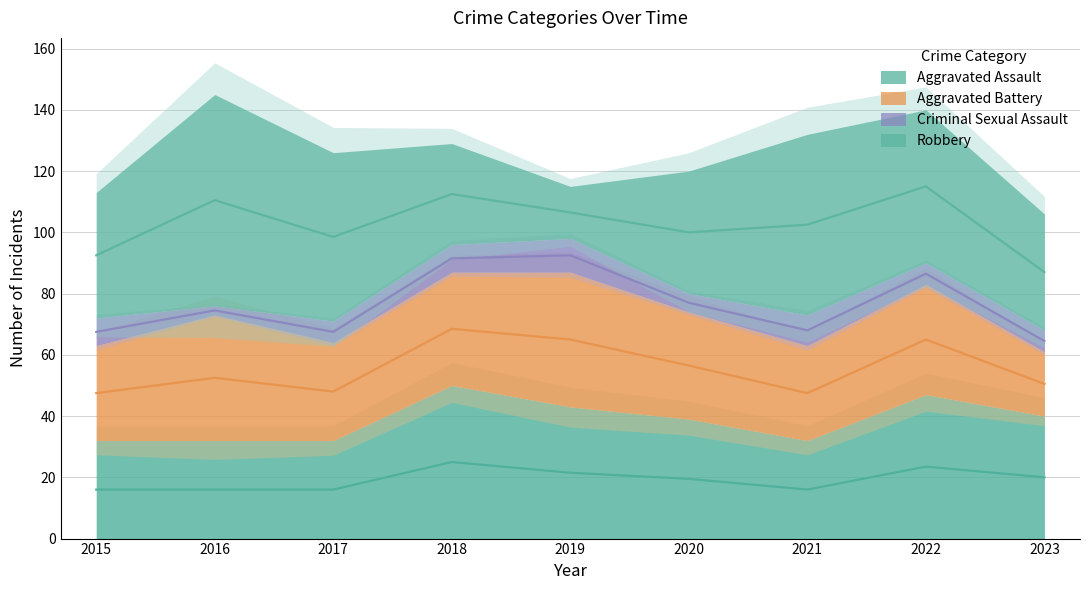

What is the value of the Criminal Sexual Assault point at the 8th from the left?

7